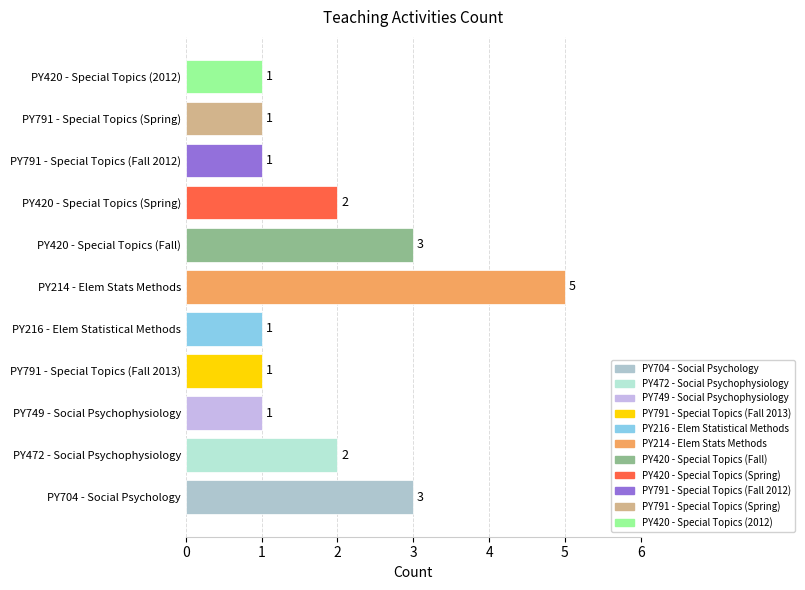

True or false: the data shows 0 at PY749 - Social Psychophysiology.

False